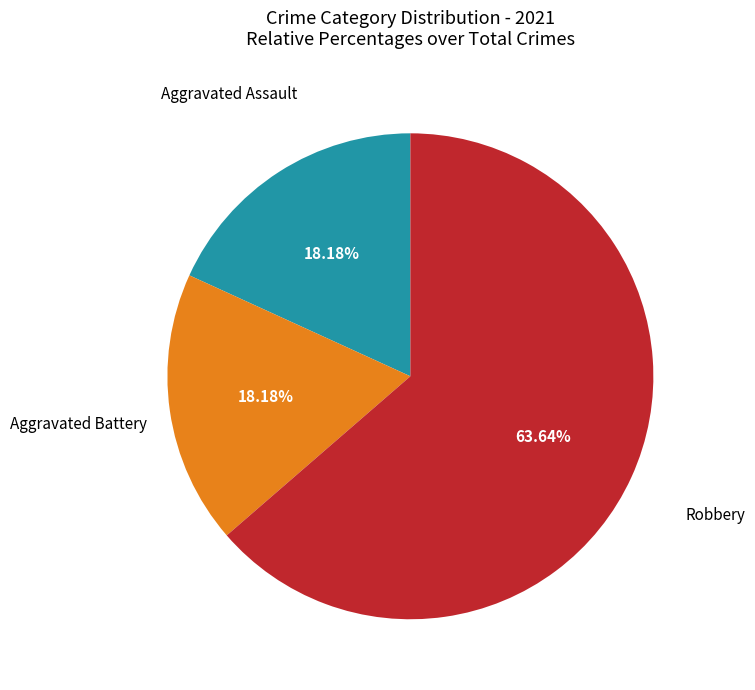

Is there a majority slice in this chart?

Yes